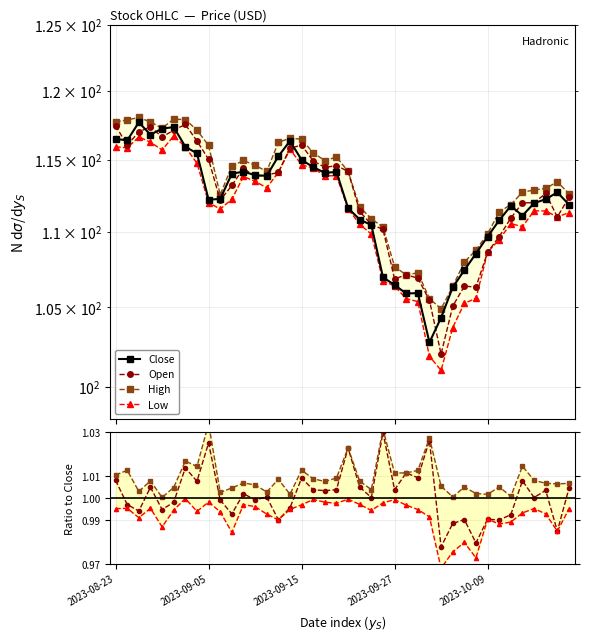

What is the value of the Low point at the 36th from the left?

1.0